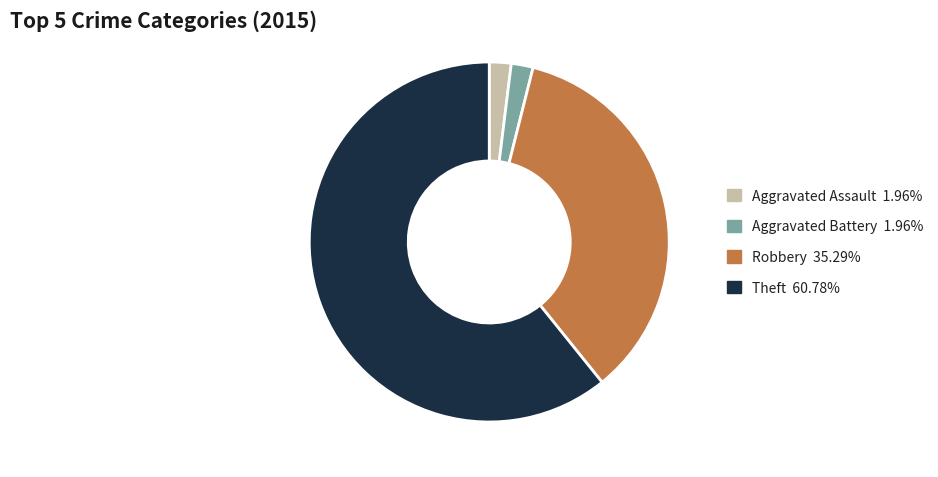

Do Robbery 35.29% and Aggravated Assault 1.96% together represent more than half of the pie?

No